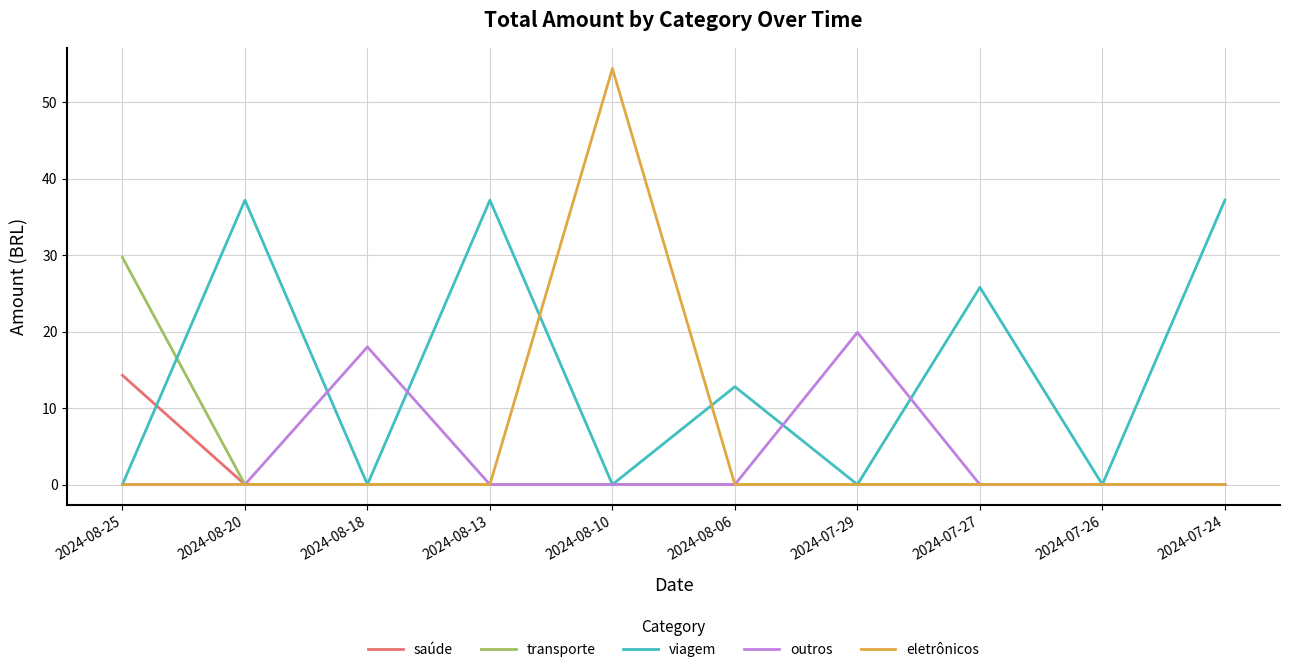

What is the sum of all saúde values?

14.3